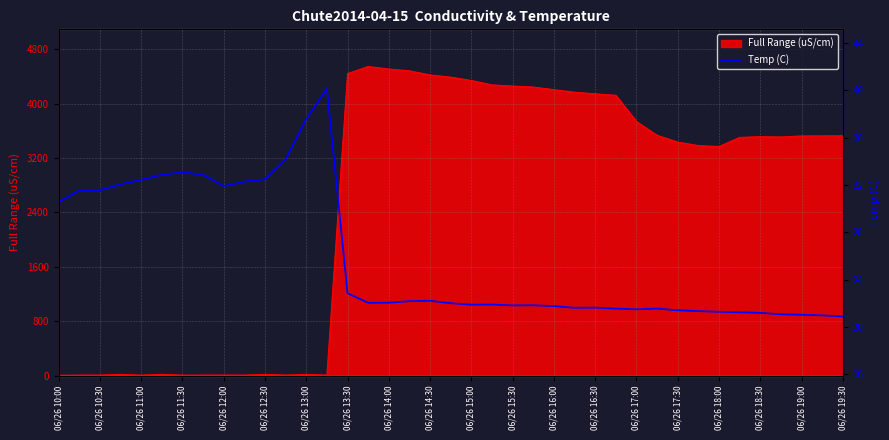

What is the highest value of the Full Range (uS/cm) series?

4548.2